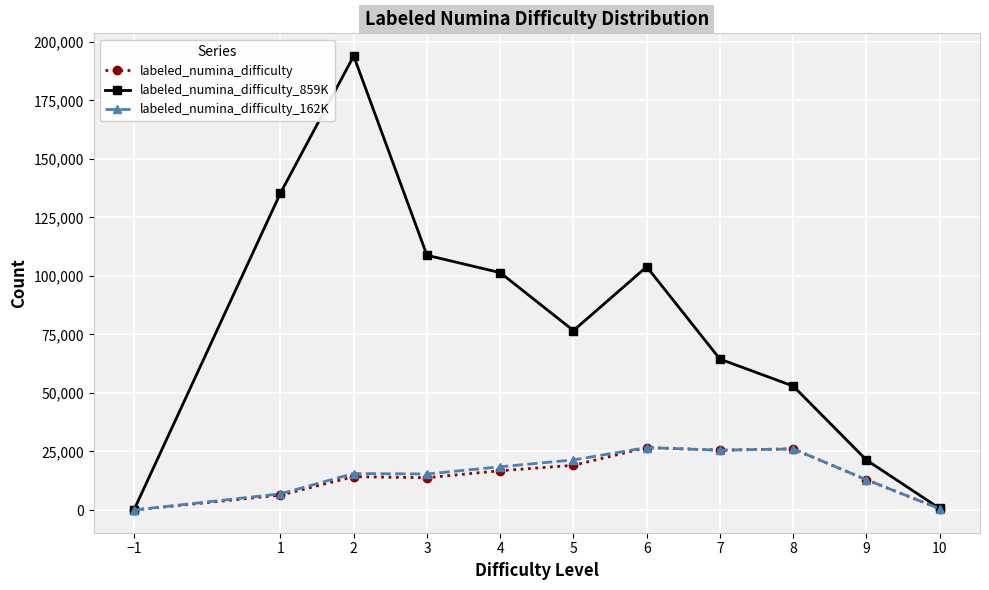

What is the total value across all series at 2?

223752